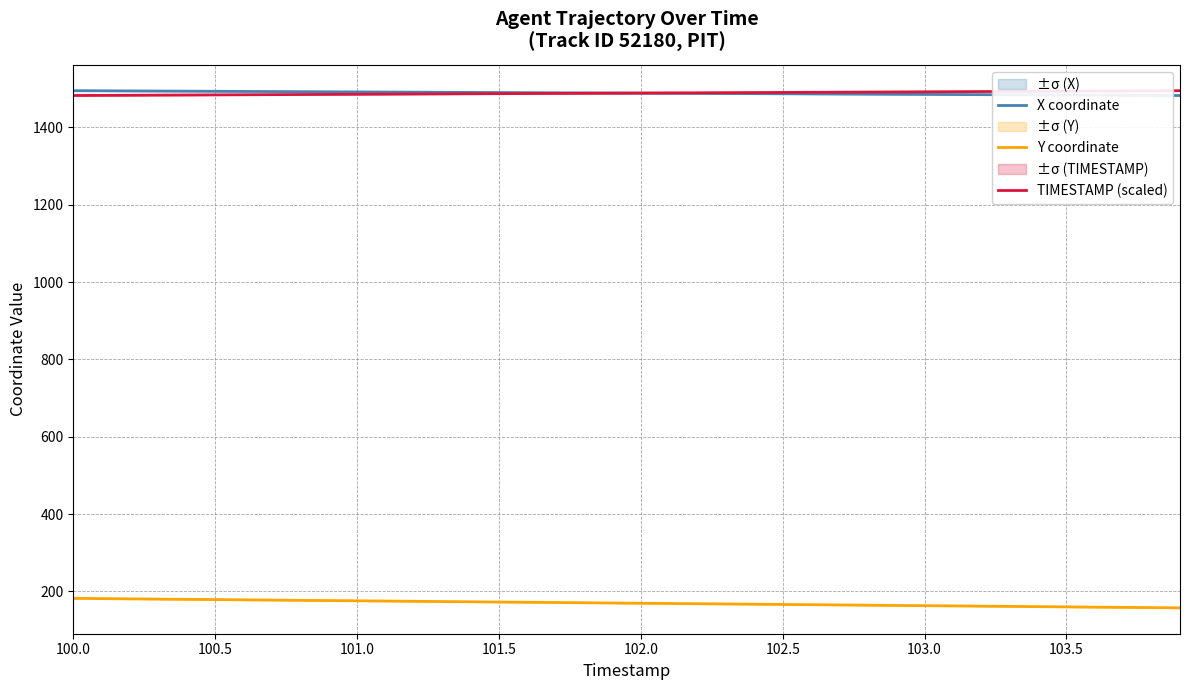

At which label does X coordinate reach its peak?

100.0